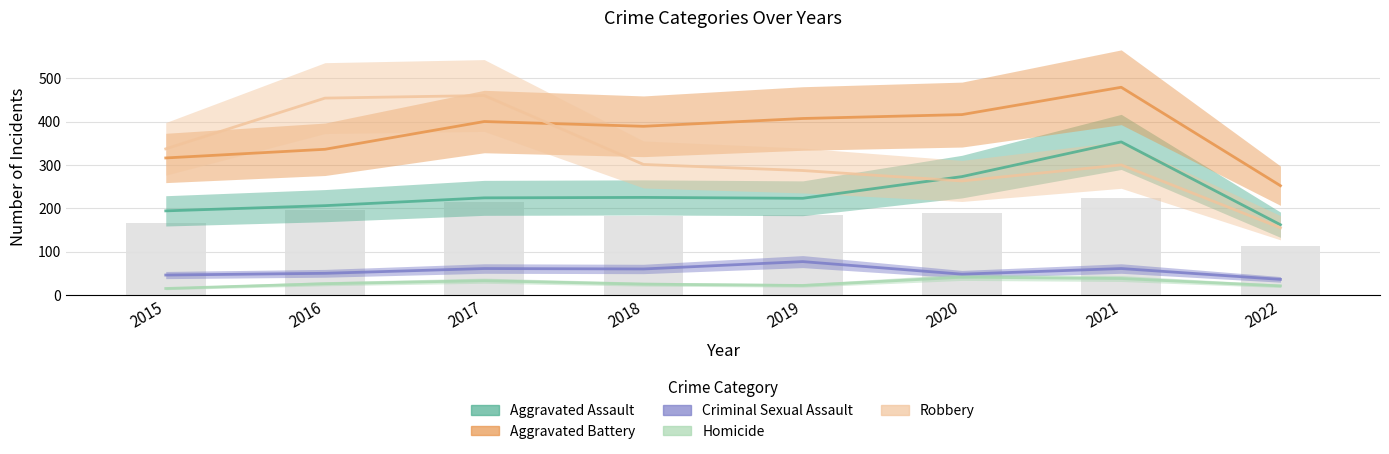

What is the sum of the Robbery values at 2019 and 2020?

550